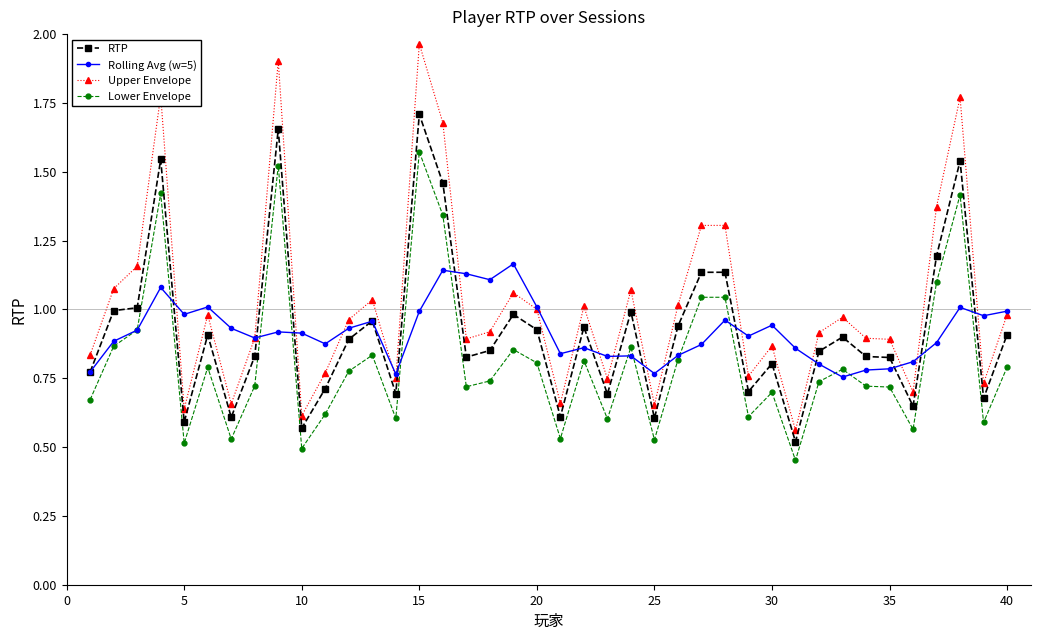

Which series ends up on top after the final intersection of Rolling Avg (w=5) and Lower Envelope?

Rolling Avg (w=5)